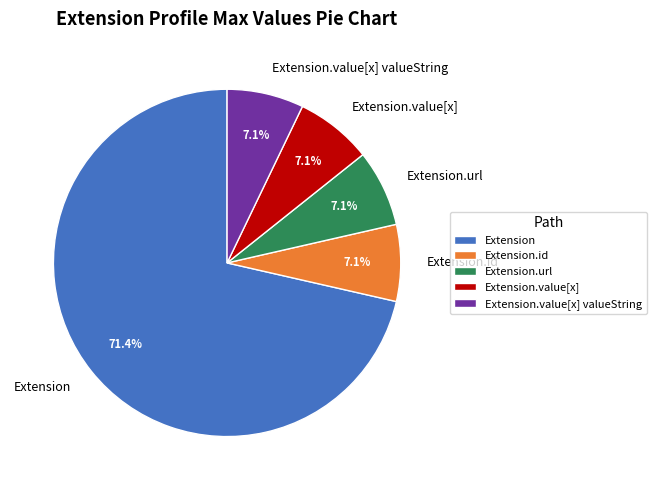

Which slice represents more than half of the pie?

Extension